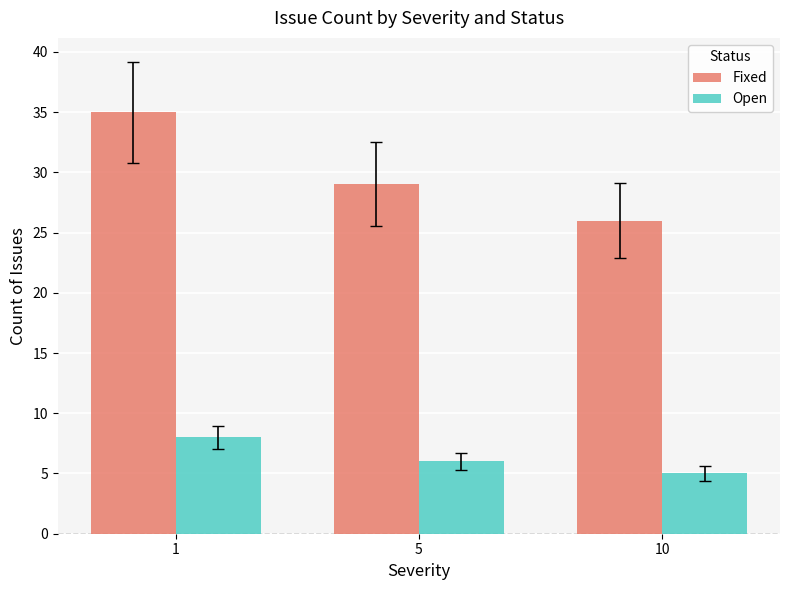

What is the total value across all series at 1?

43